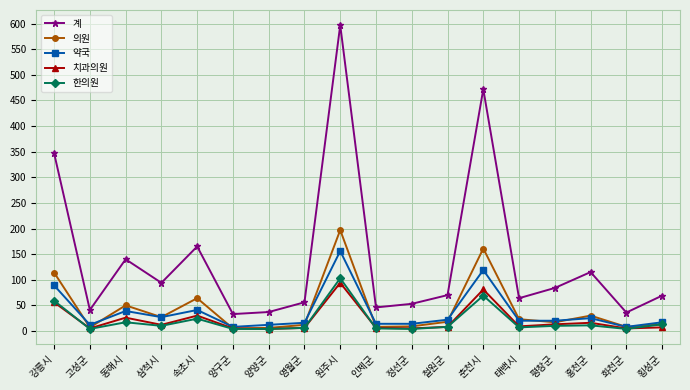

What is the spread (max minus min) of values at 속초시?

141